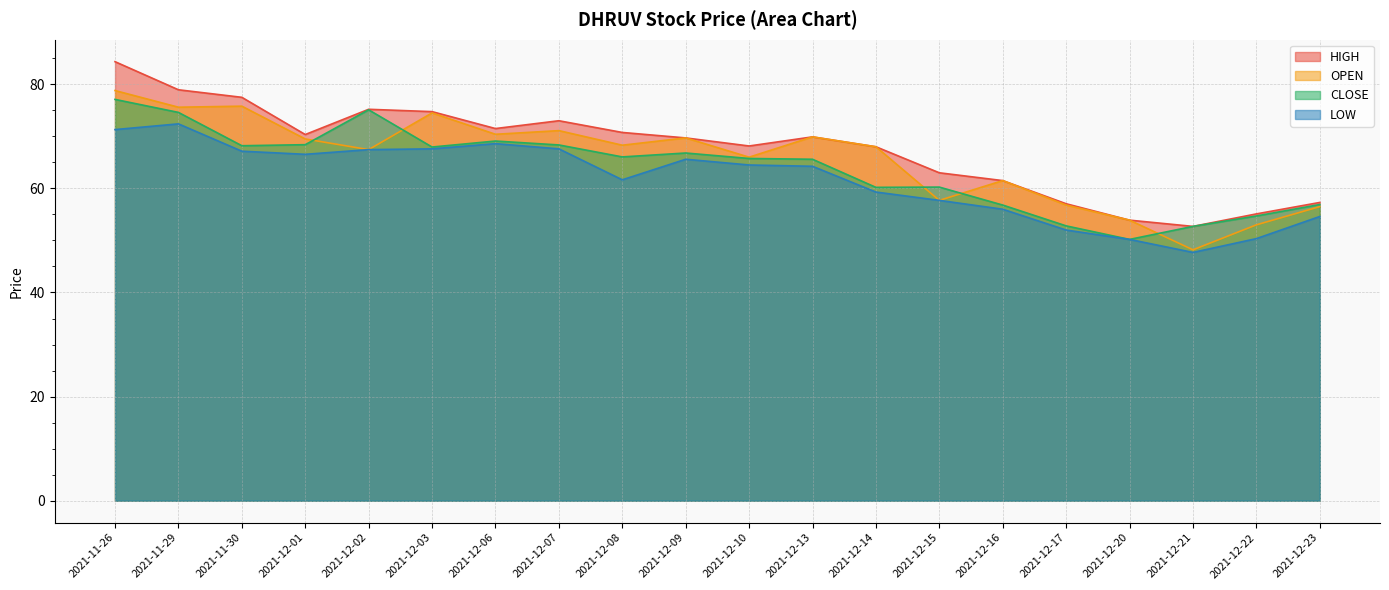

The LOW series shows 67.6 at 2021-12-07. True or false?

True